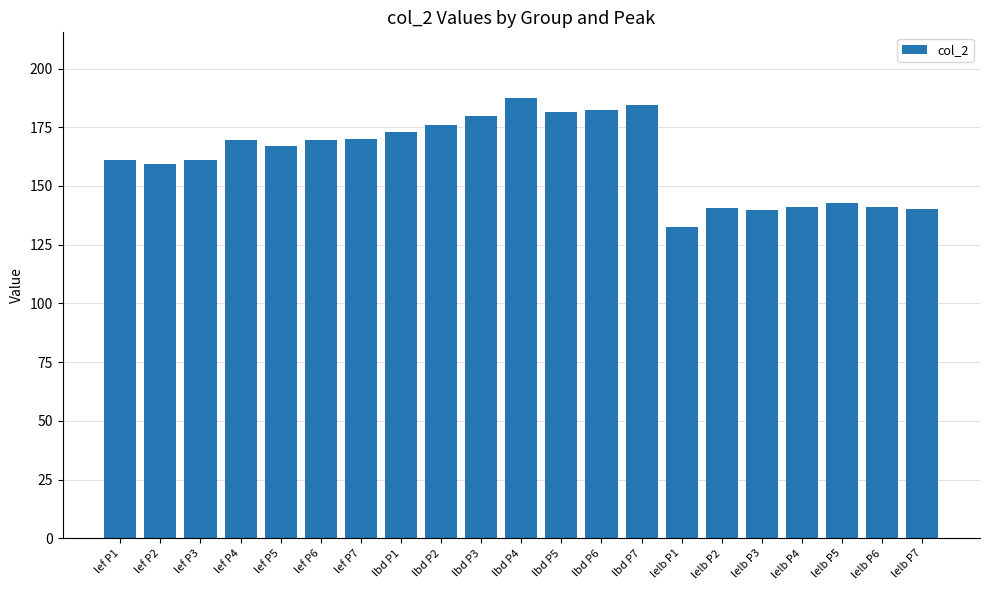

Which has a higher value, lef P1 or lbd P5?

lbd P5